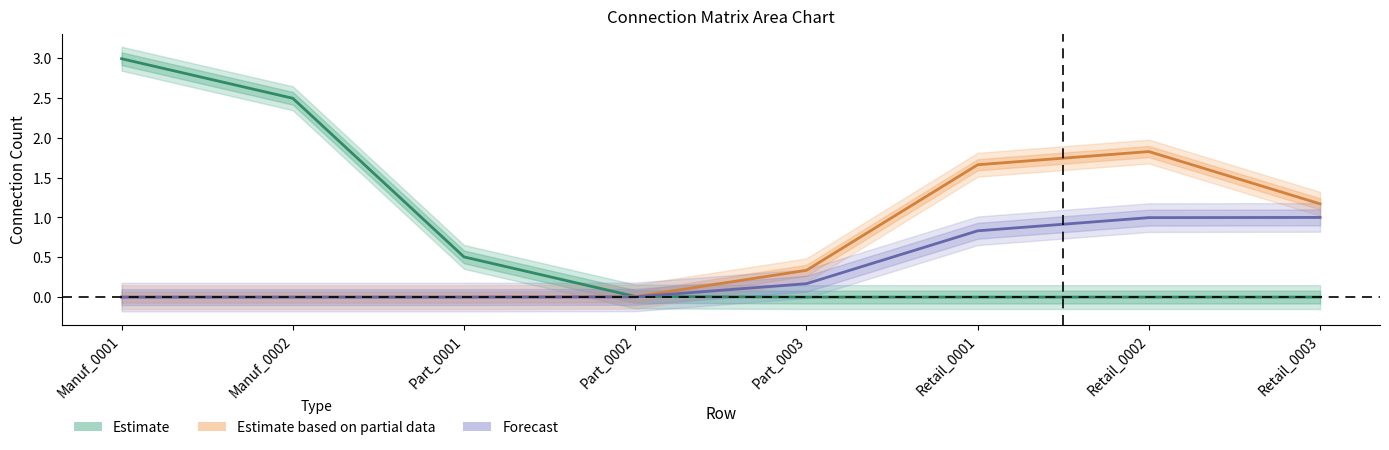

True or false: Estimate based on partial data and Forecast cross at least once.

False